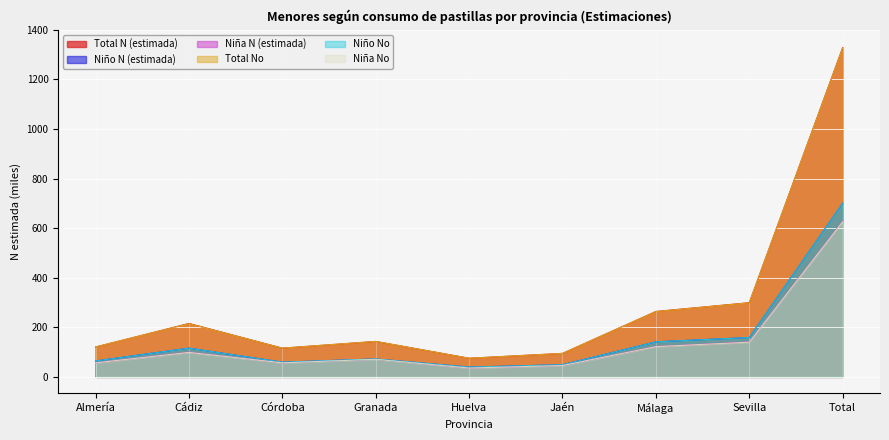

Reading left to right, what are all the values shown in this chart?

Niña N (estimada): Almería=56.5	Cádiz=99.7	Córdoba=56.6	Granada=70.8	Huelva=35.6	Jaén=45.8	Málaga=122.5	Sevilla=140.5	Total=628.0
Niño N (estimada): Almería=64.1	Cádiz=115.8	Córdoba=59.4	Granada=72.2	Huelva=39.6	Jaén=48.9	Málaga=141.4	Sevilla=158.8	Total=700.2
Total N (estimada): Almería=120.6	Cádiz=215.5	Córdoba=115.9	Granada=143.0	Huelva=75.2	Jaén=94.7	Málaga=263.9	Sevilla=299.3	Total=1328.2
Niña No: Almería=56.5	Cádiz=98.8	Córdoba=56.6	Granada=70.8	Huelva=35.6	Jaén=45.8	Málaga=122.0	Sevilla=139.8	Total=625.9
Niño No: Almería=64.1	Cádiz=115.8	Córdoba=59.4	Granada=72.2	Huelva=39.6	Jaén=48.9	Málaga=141.4	Sevilla=158.8	Total=700.2
Total No: Almería=120.6	Cádiz=214.7	Córdoba=115.9	Granada=143.0	Huelva=75.2	Jaén=94.7	Málaga=263.4	Sevilla=298.6	Total=1326.1